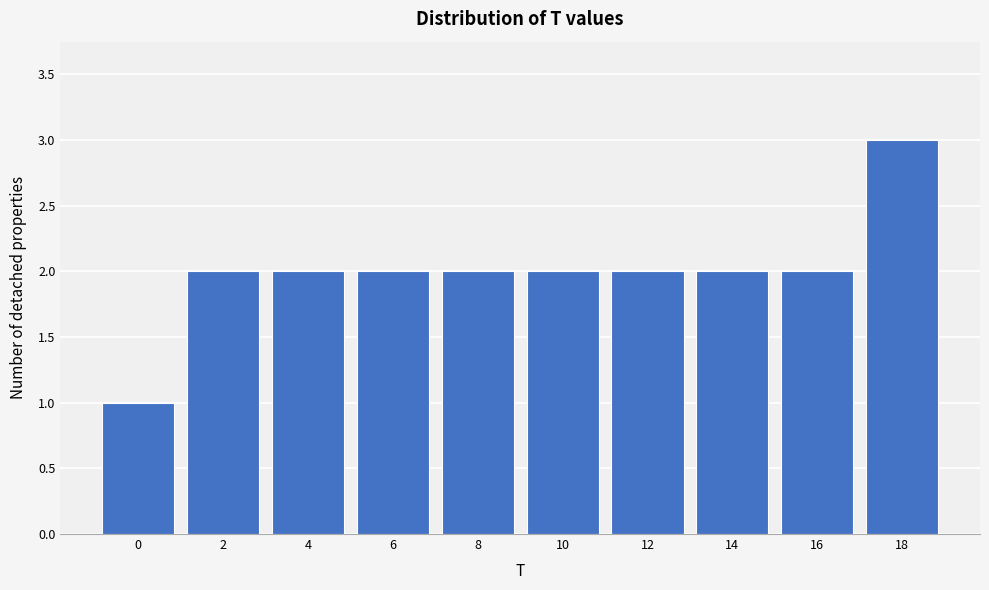

Reading left to right, transcribe all the data shown in this chart.

0=1	2=2	4=2	6=2	8=2	10=2	12=2	14=2	16=2	18=3